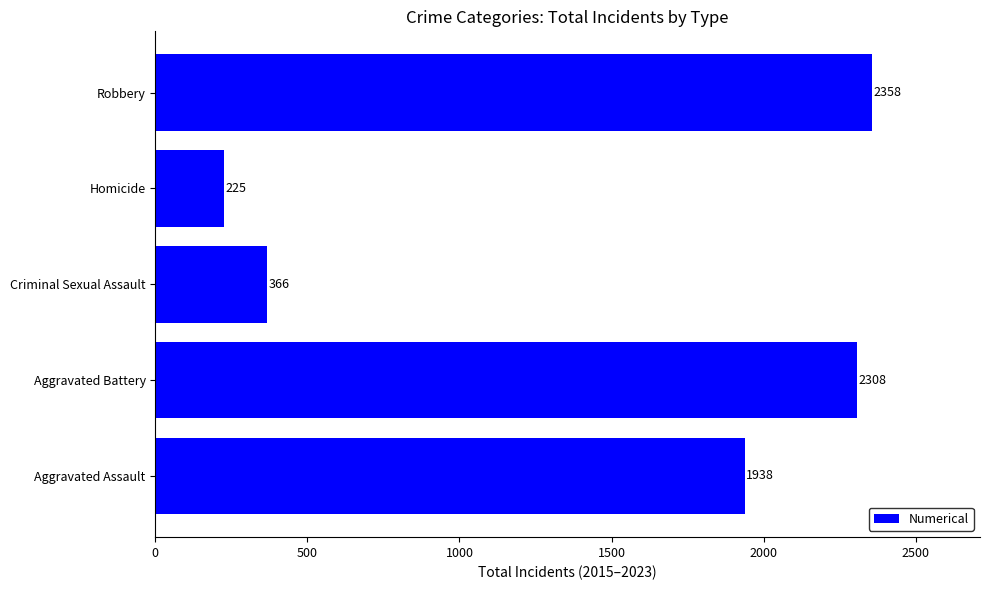

The chart shows a value of 786 at Robbery. True or false?

False